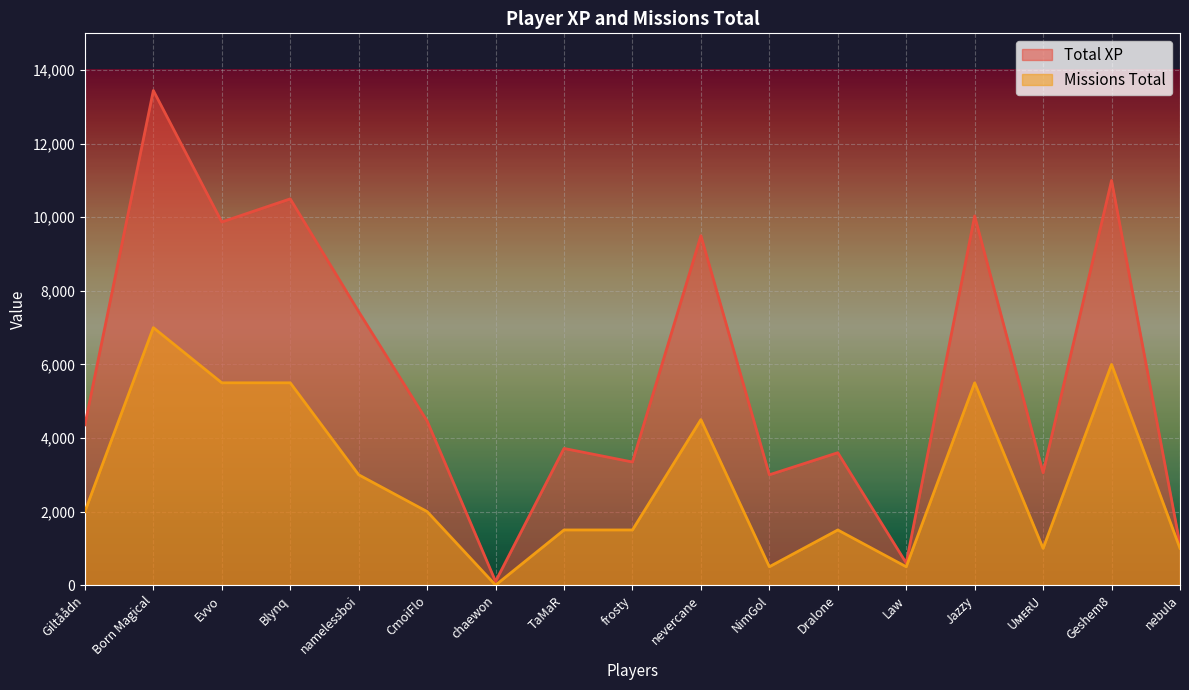

How many interior local valleys does the Total XP series have?

6